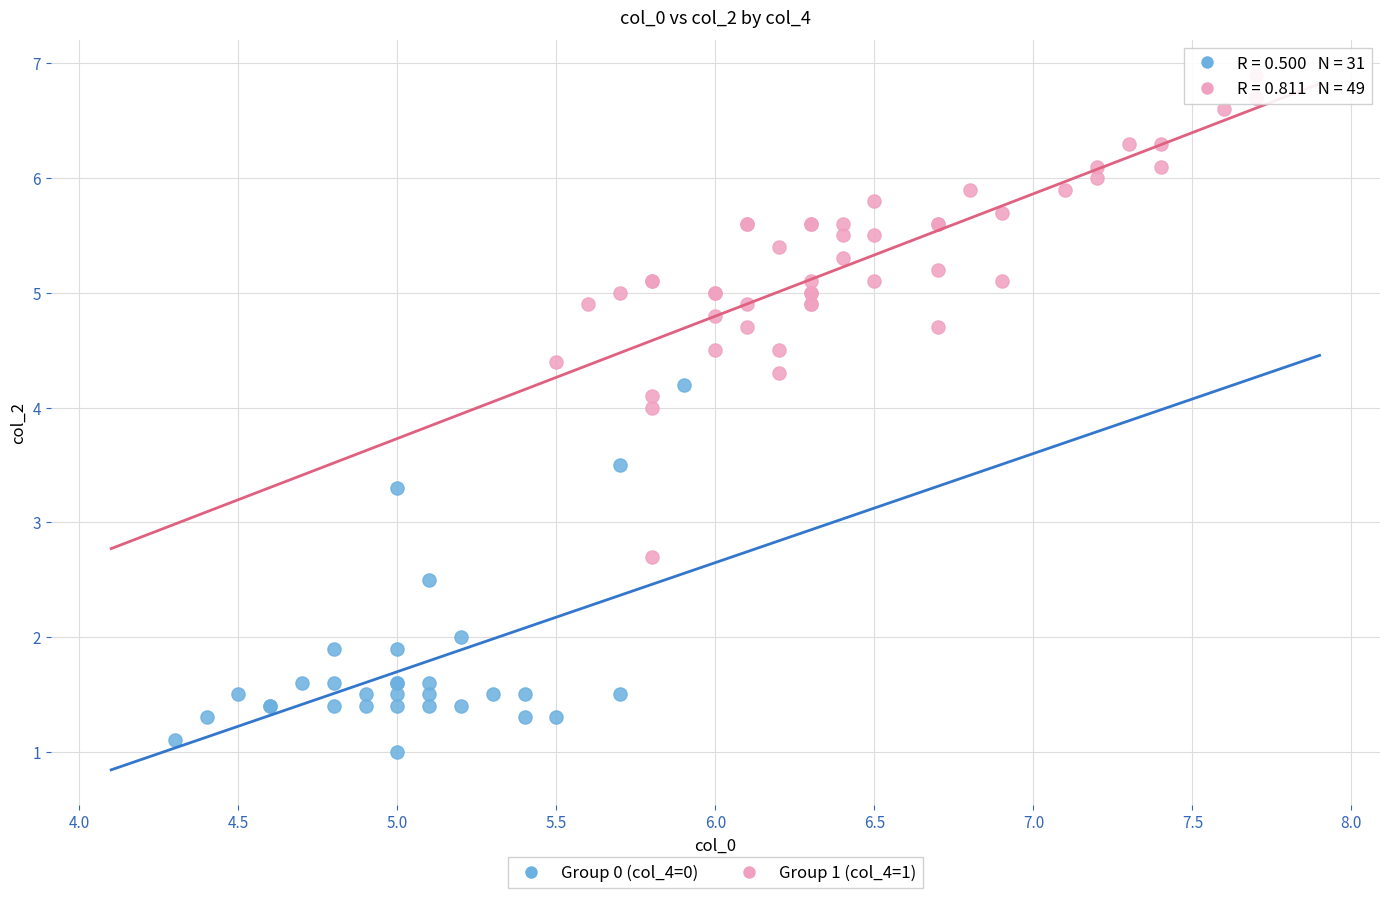

Which series has the largest Y range (max minus min)?

Group 1 (col_4=1)